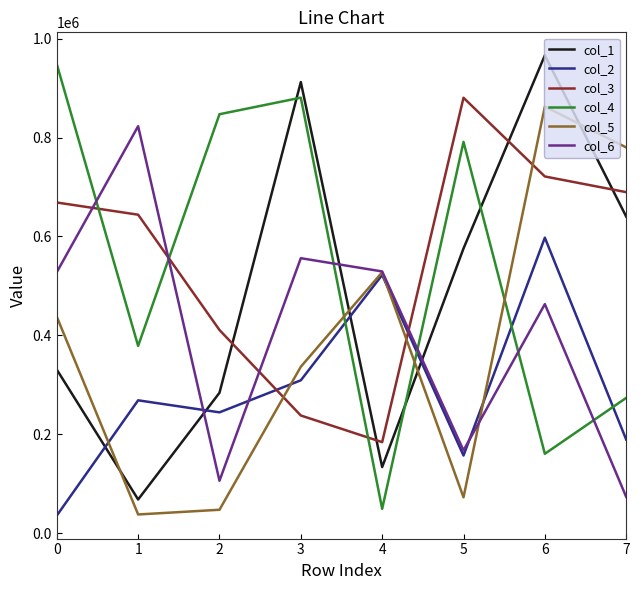

Which series ends up on top after the final intersection of col_6 and col_5?

col_5